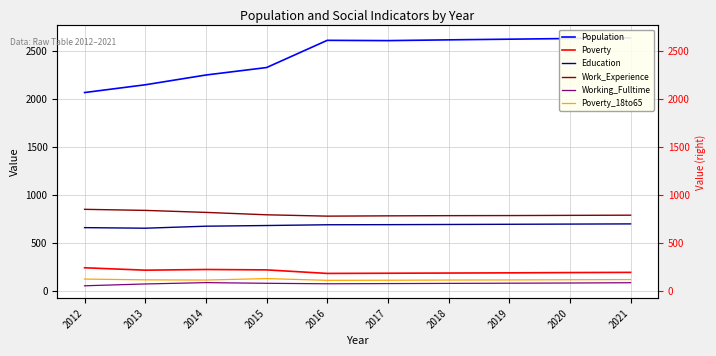

How many distinct data groups are displayed?

6